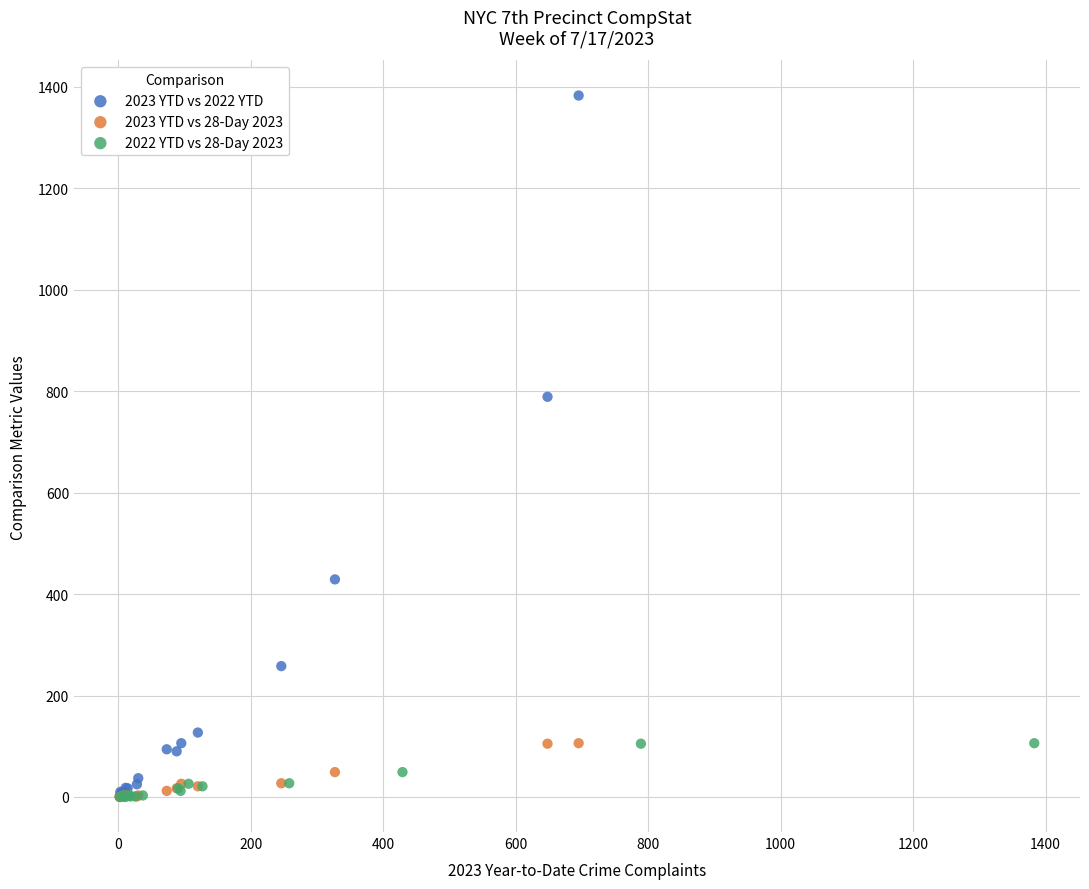

Which series reaches the maximum Y coordinate?

2023 YTD vs 2022 YTD